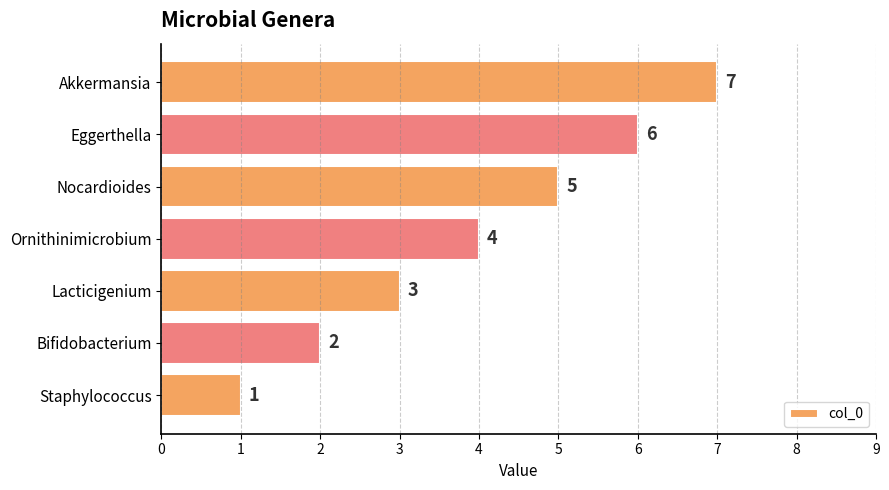

List the labels in order of value, largest first.

Akkermansia, Eggerthella, Nocardioides, Ornithinimicrobium, Lacticigenium, Bifidobacterium, Staphylococcus